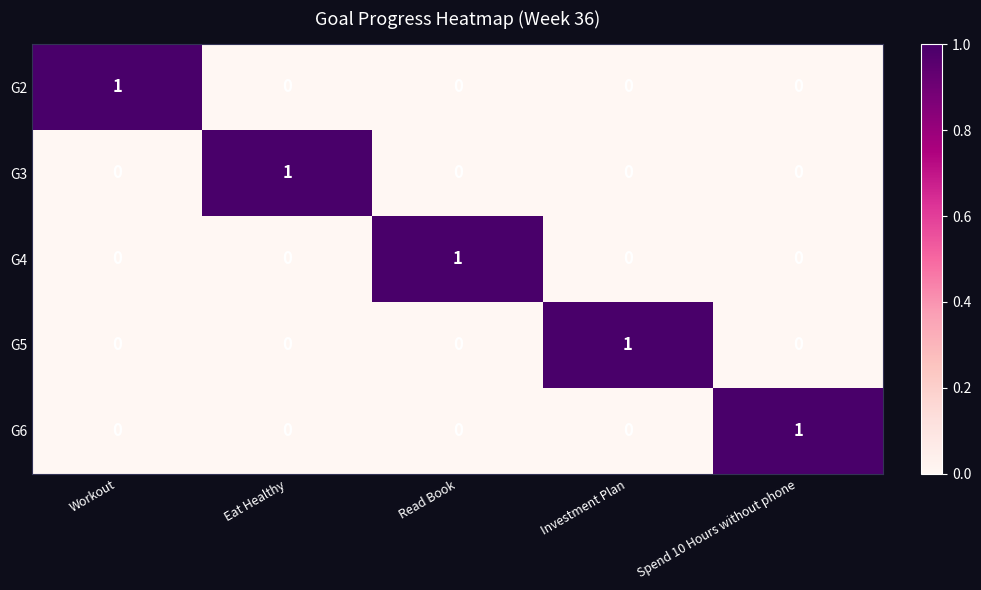

How many G4 values are between 0 and 1?

5